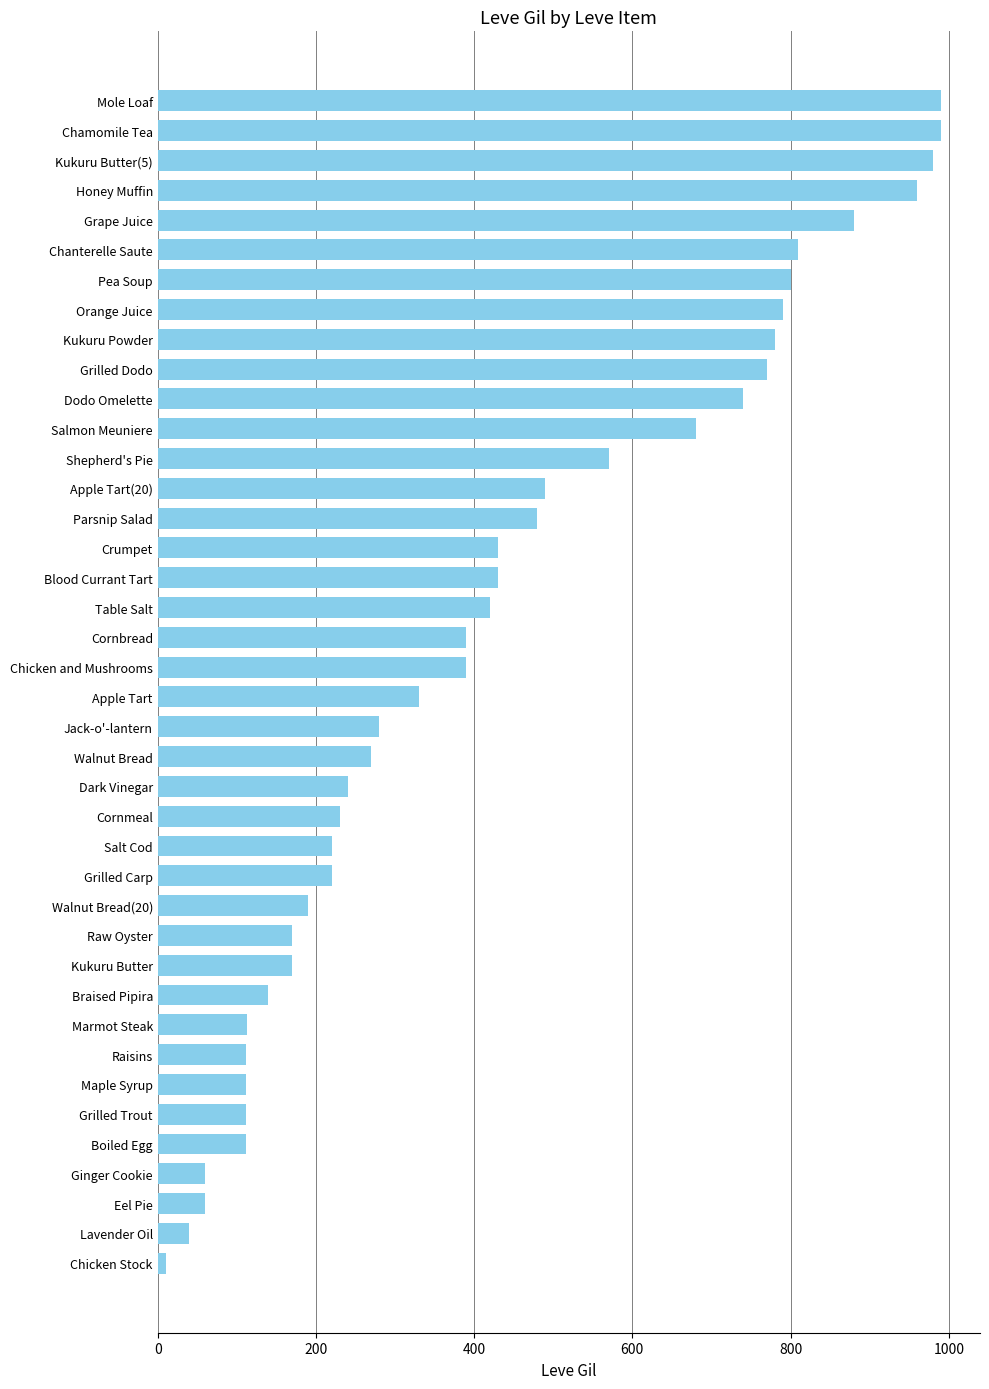

What is the difference between the values at Dodo Omelette and Salmon Meuniere?

60